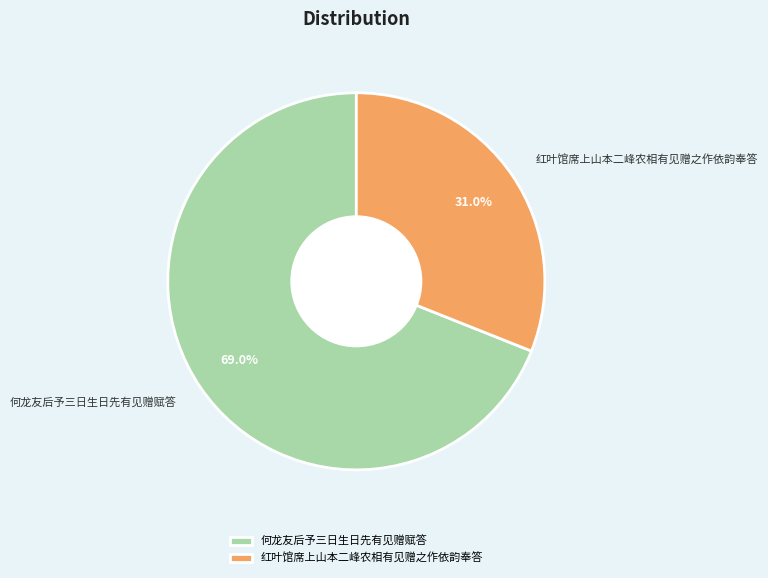

Approximately how many times larger is the value at 红叶馆席上山本二峰农相有见赠之作依韵奉答 compared to 何龙友后予三日生日先有见赠赋答?

0.4